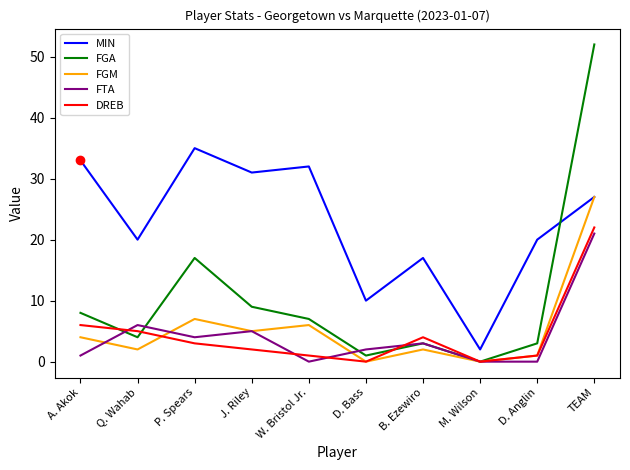

What is the greatest value displayed?

52